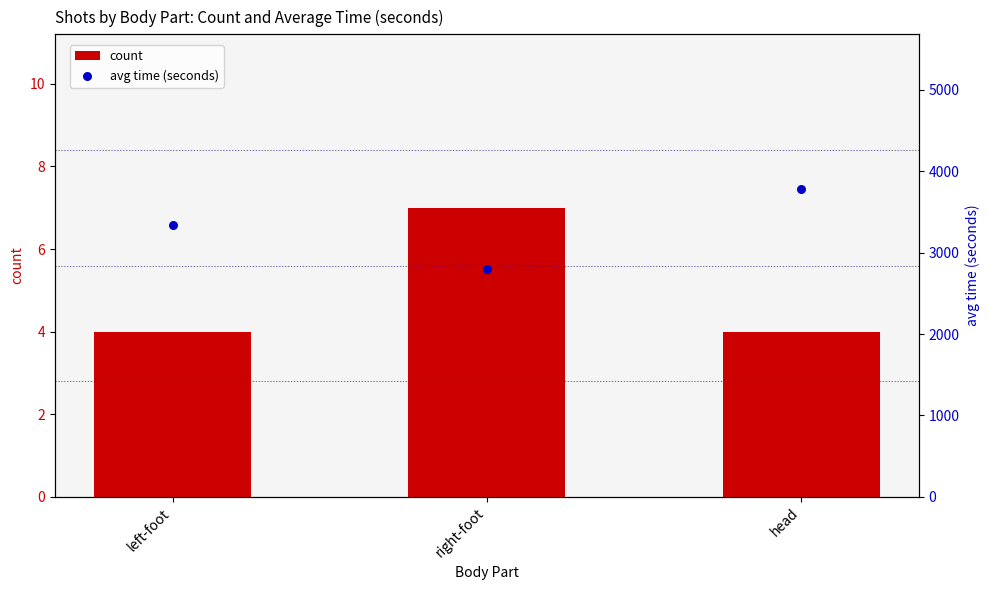

Which series contains the highest Y value?

avg time (seconds)